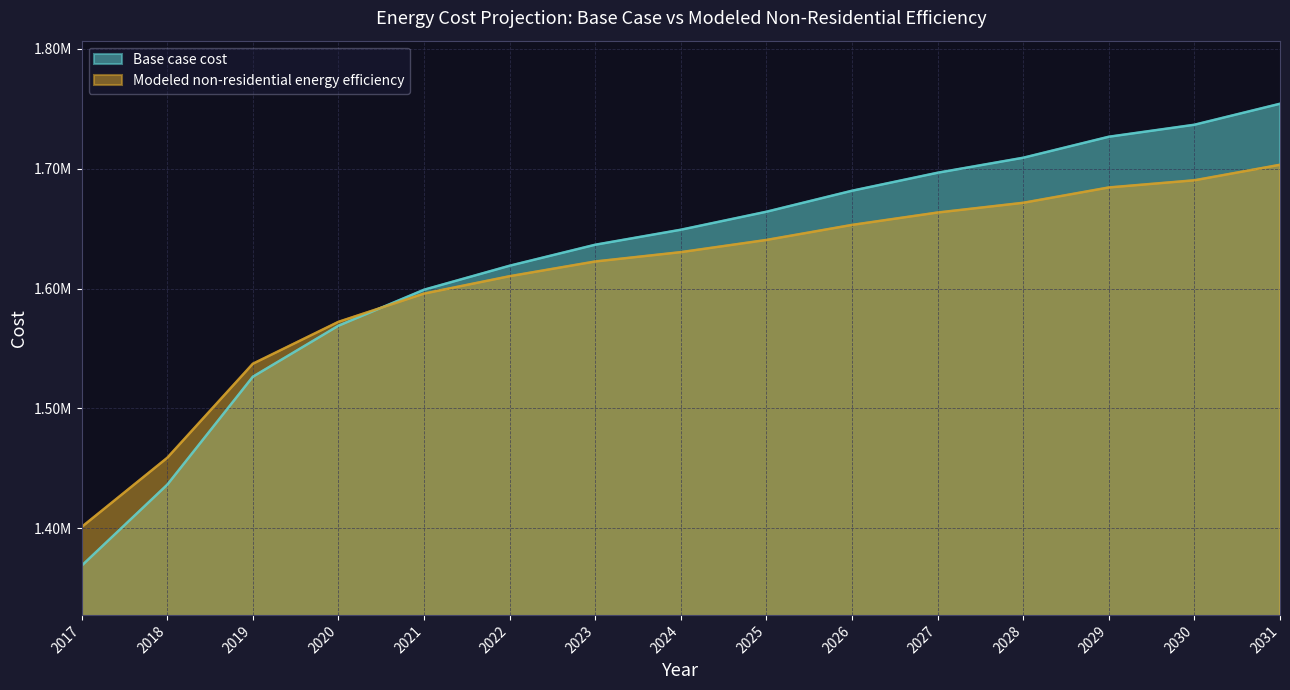

What is the sum of all Modeled non-residential energy efficiency values?

24135870.2